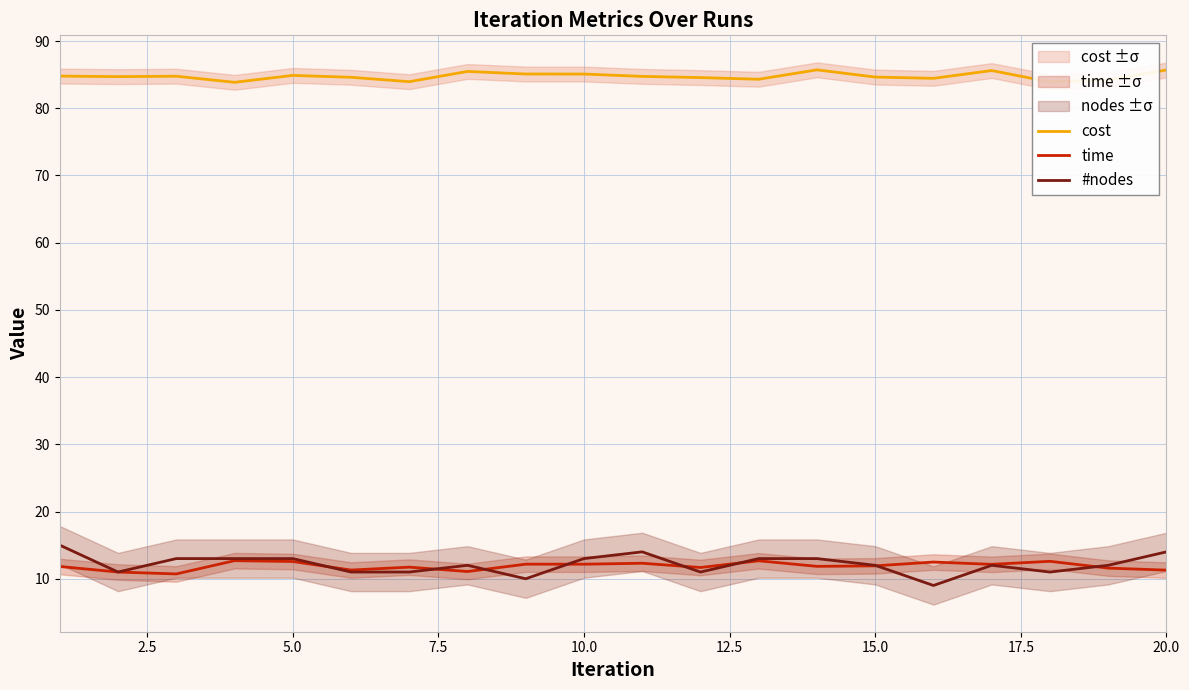

Which series has the largest range (max minus min)?

#nodes